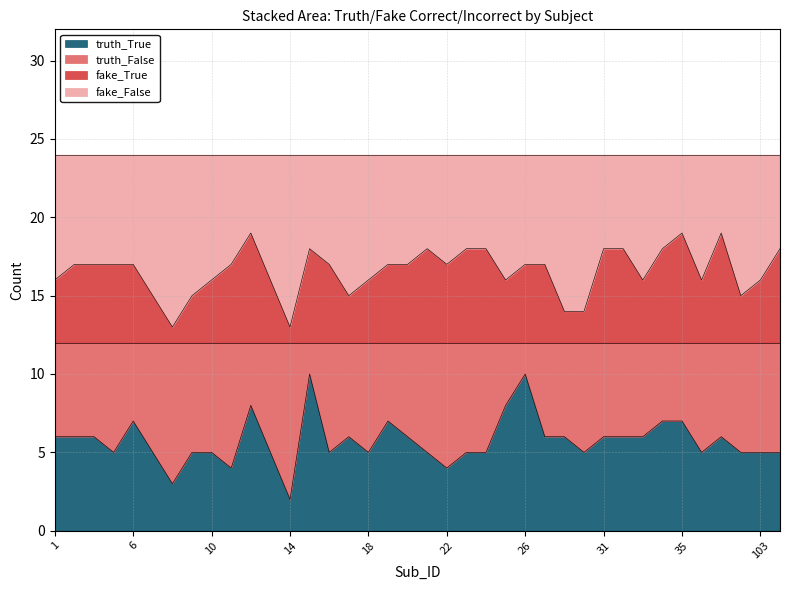

Is the value of truth_True at 32 greater than the value of fake_True at 15?

No